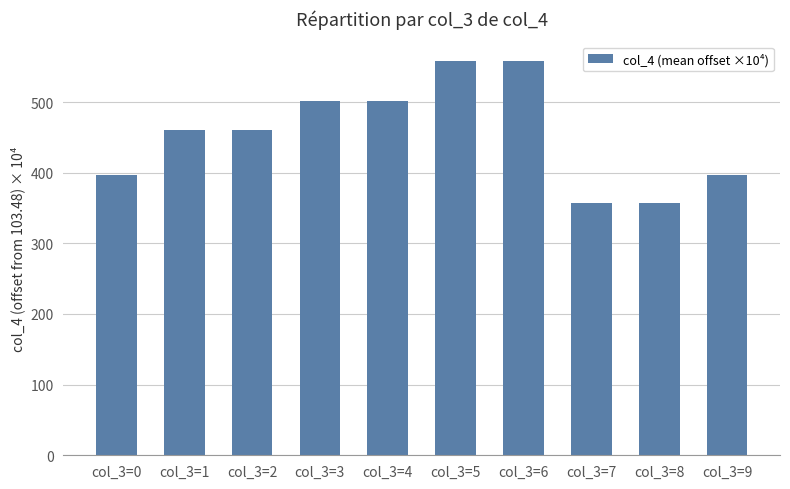

What is the sum of all values?

4548